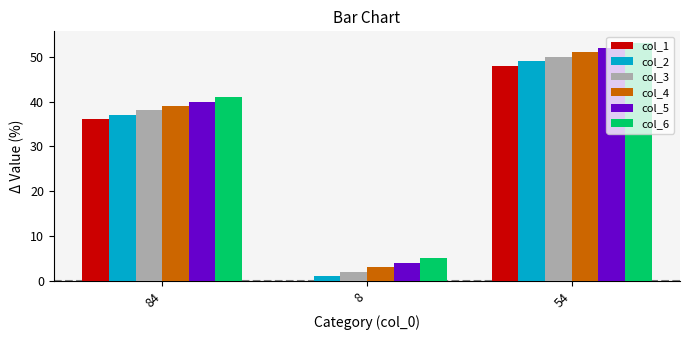

What are all the series names shown in the legend?

col_1, col_2, col_3, col_4, col_5, col_6